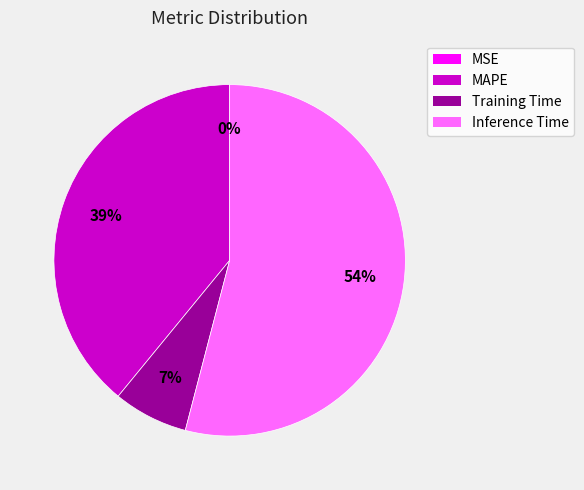

Which category accounts for the majority?

Inference Time